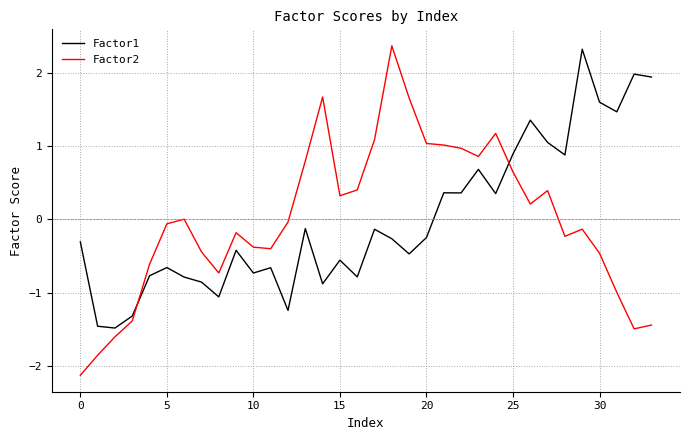

Which series has the widest spread of values?

Factor2